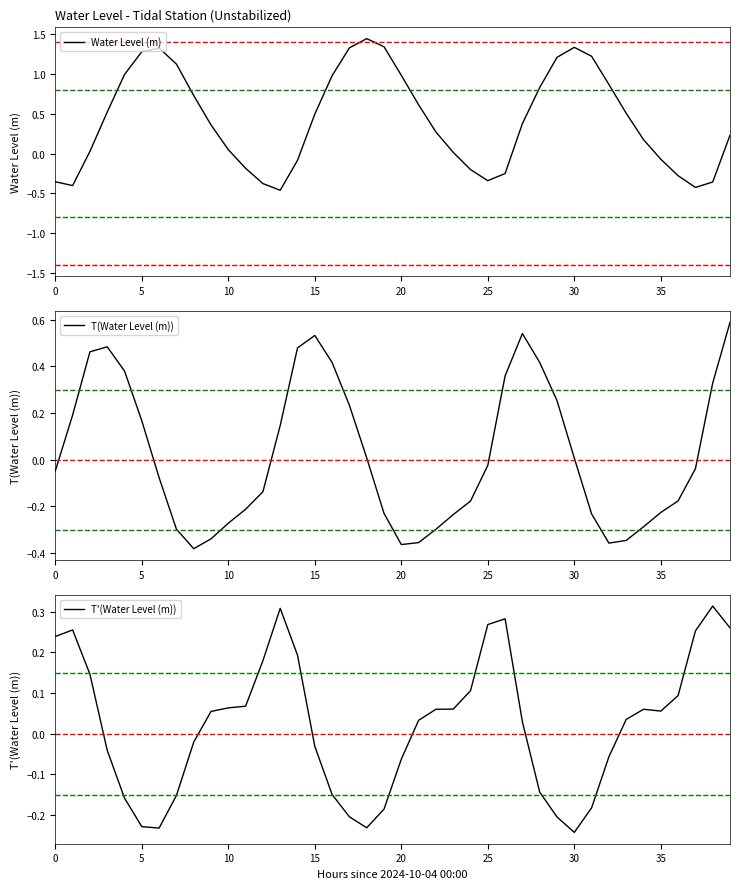

What is the minimum value shown in the chart?

-0.5